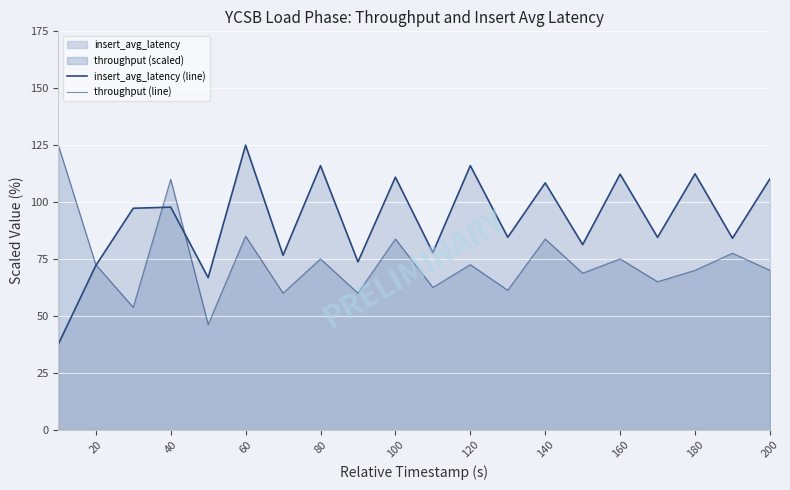

Rank the series by their average value, from highest to lowest.

insert_avg_latency (line), throughput (line)